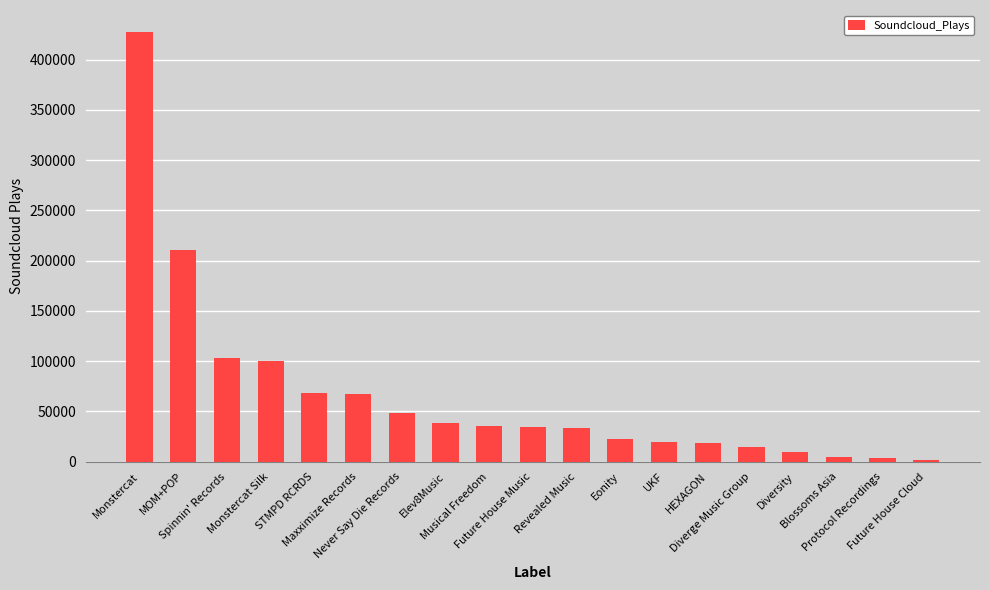

What is the difference between the second highest and minimum values?

209230